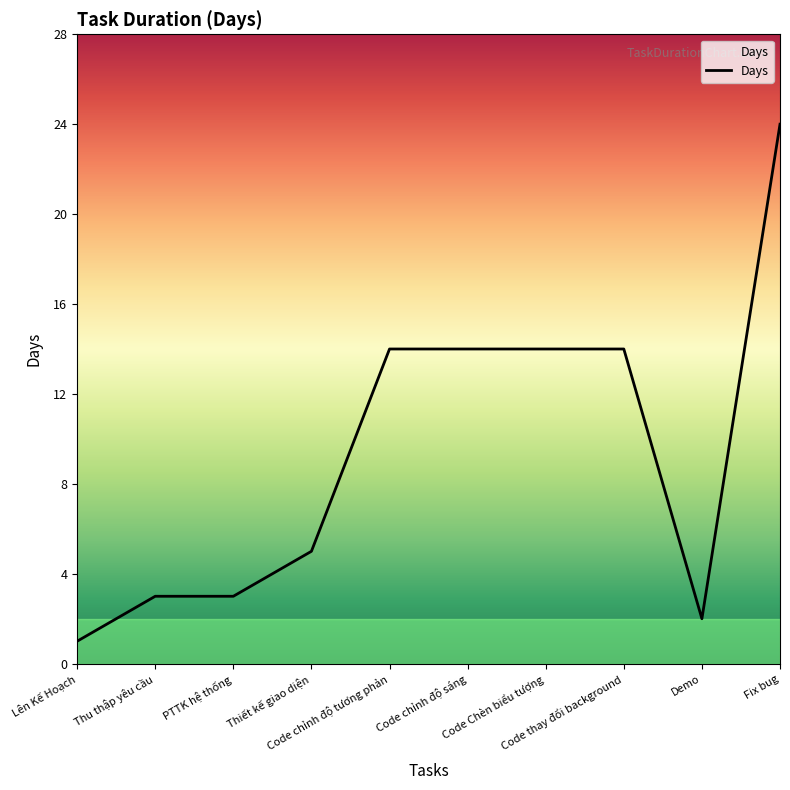

What is the sum of all values?

94